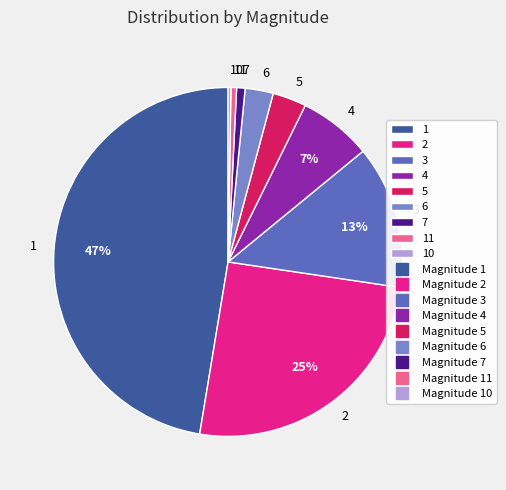

The 3 slice represents 13% of the pie. True or false?

True